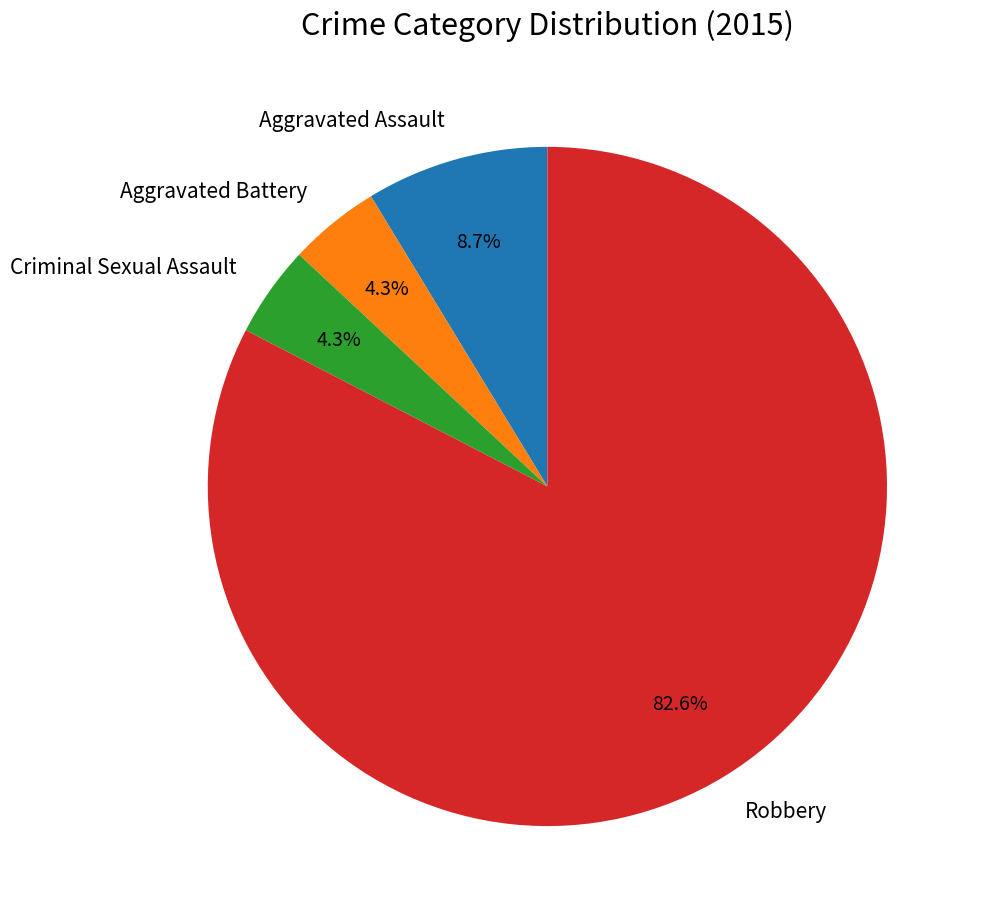

Combined, do Criminal Sexual Assault and Aggravated Assault account for over 50%?

No